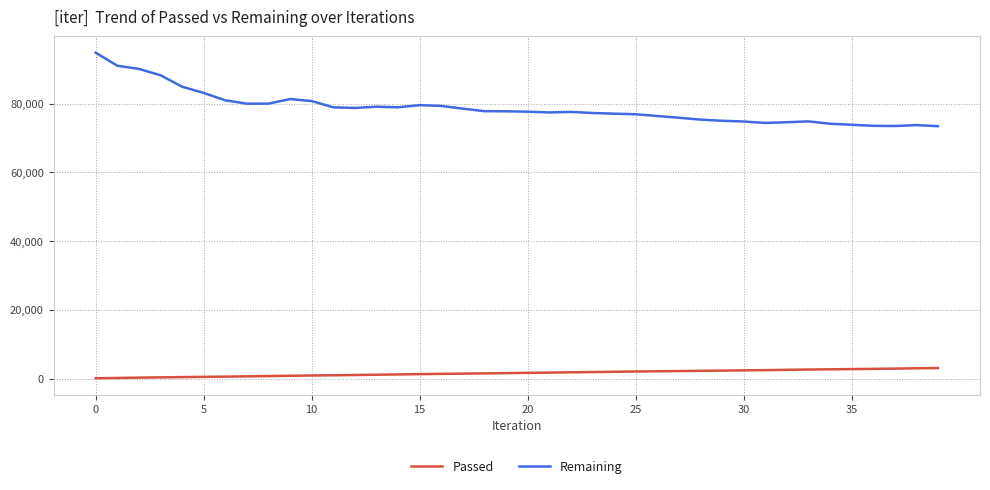

True or false: Passed and Remaining intersect in this chart.

False